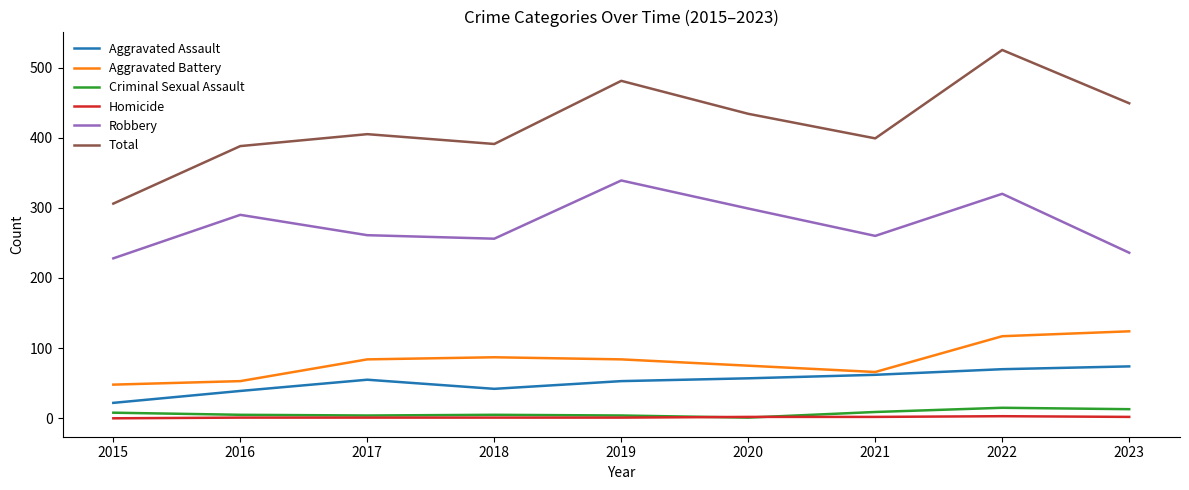

How many interior local peaks does the Total series have?

3